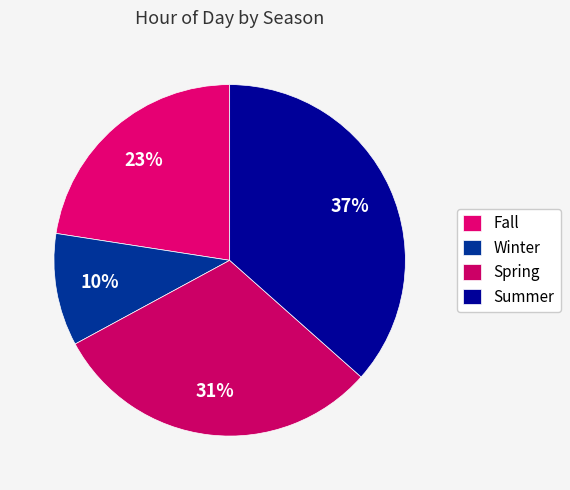

Rank the categories by value from highest to lowest.

Summer, Spring, Fall, Winter